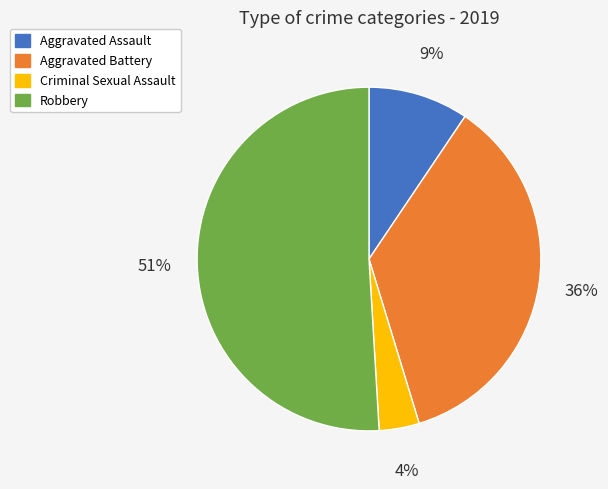

Between Robbery and Aggravated Assault, which is larger?

Robbery